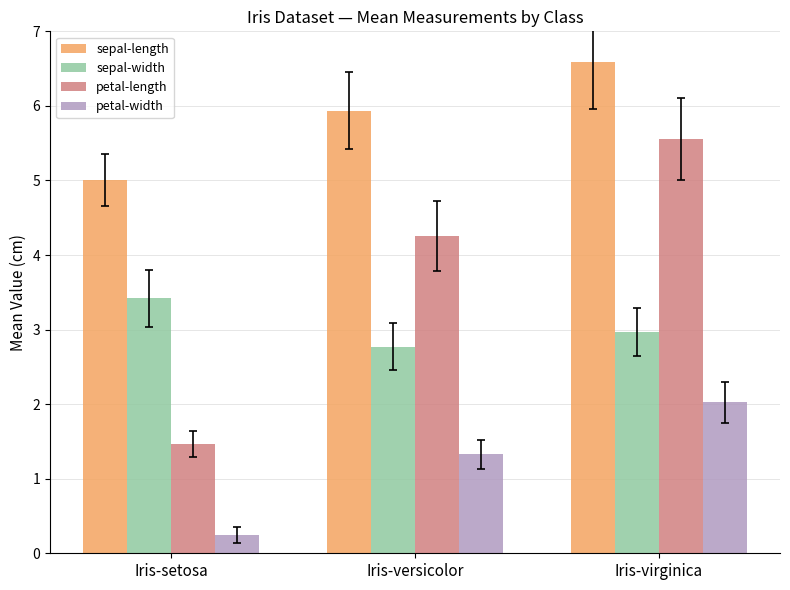

The sepal-length series shows 6.6 at Iris-virginica. True or false?

True